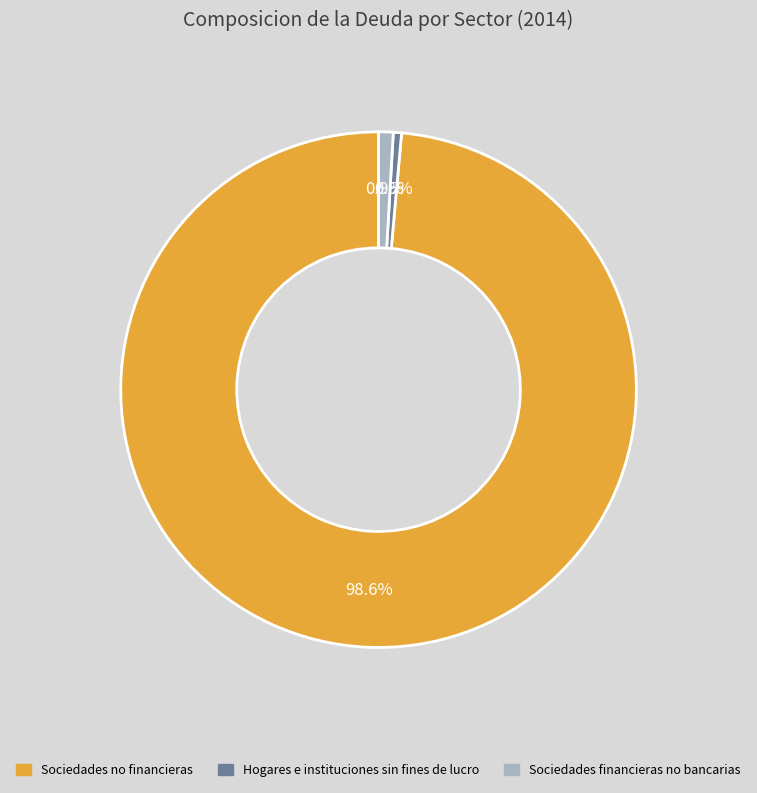

To the nearest percent, what is the difference between the largest and smallest slice percentages?

98%